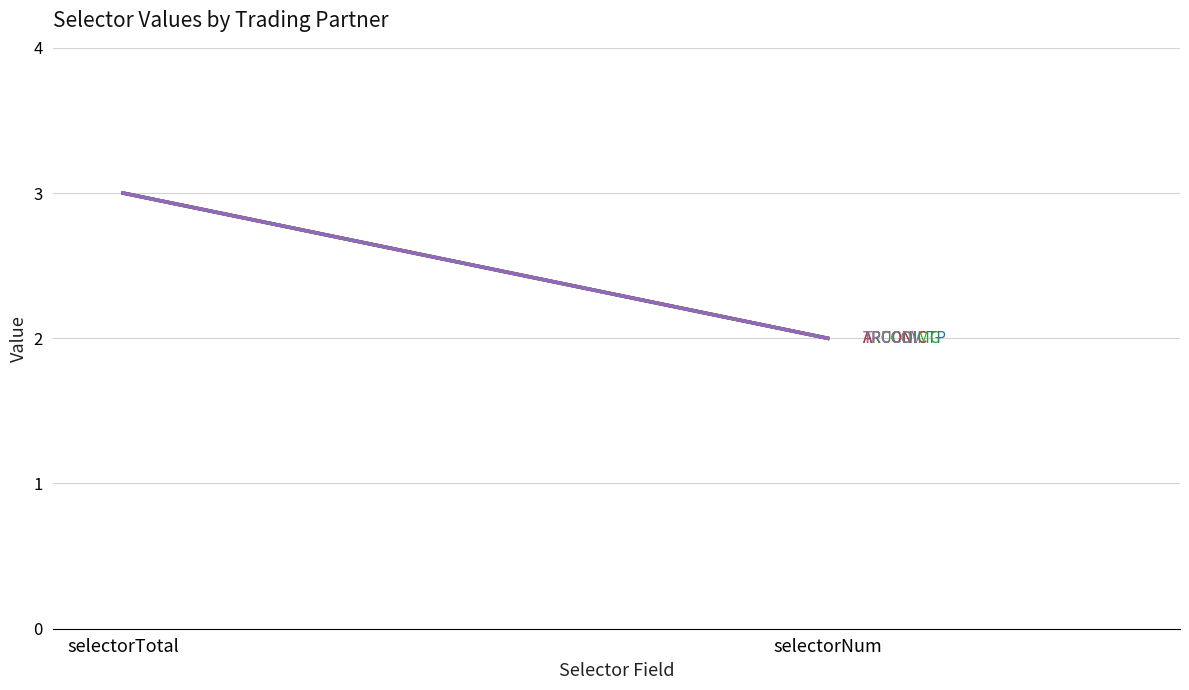

At which label is TPCCOV closest to 2?

selectorNum